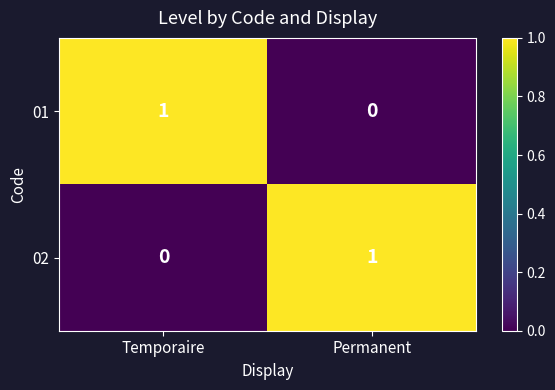

The 02 series shows 1 at Permanent. True or false?

True